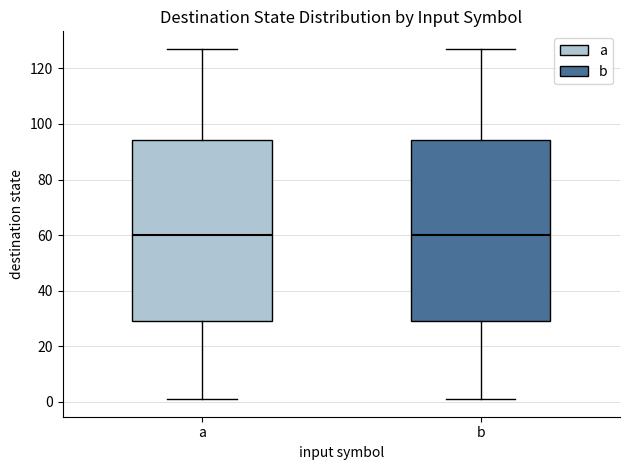

Reading left to right, transcribe this box plot: for each box, give where its median line is, the range the box spans, and where its two whiskers end, as read against the y-axis. The values are not printed on the chart, so give them approximately, as read against the axis.

a: median 60, box 30 to 94, whiskers 2 to 128
b: median 60, box 30 to 94, whiskers 2 to 128